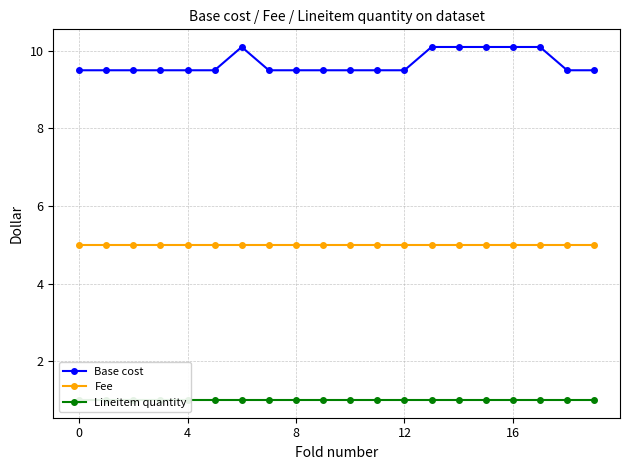

Which series has the largest total across all categories?

Base cost